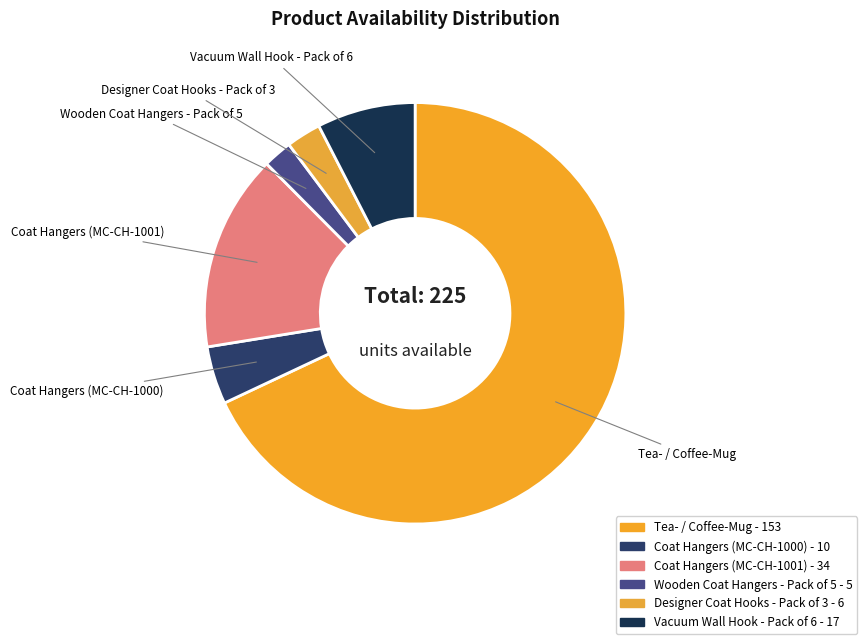

To the nearest percent, what is the difference between the largest and smallest slice percentages?

66%